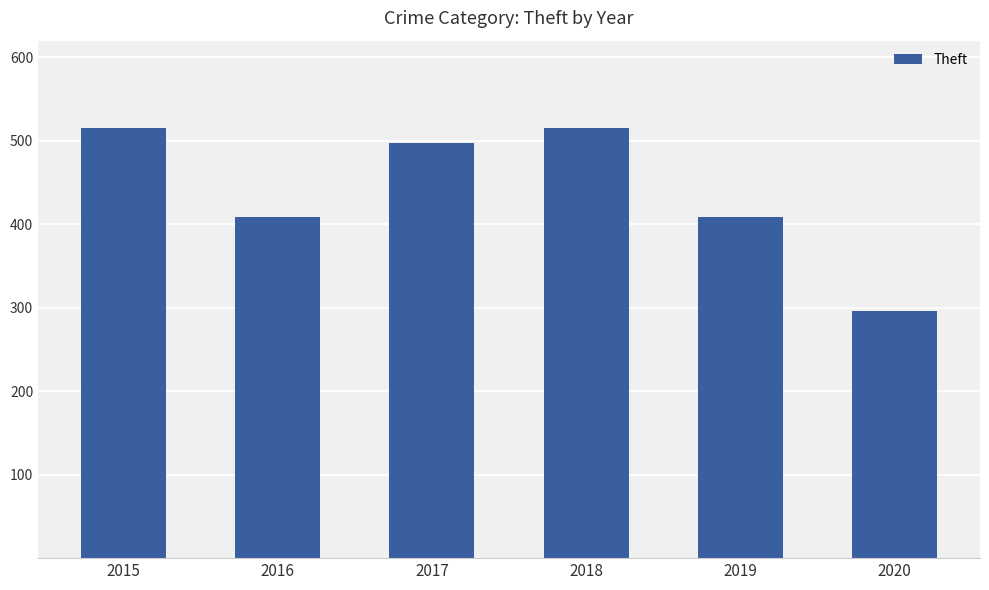

What value does the data have at 2015?

515